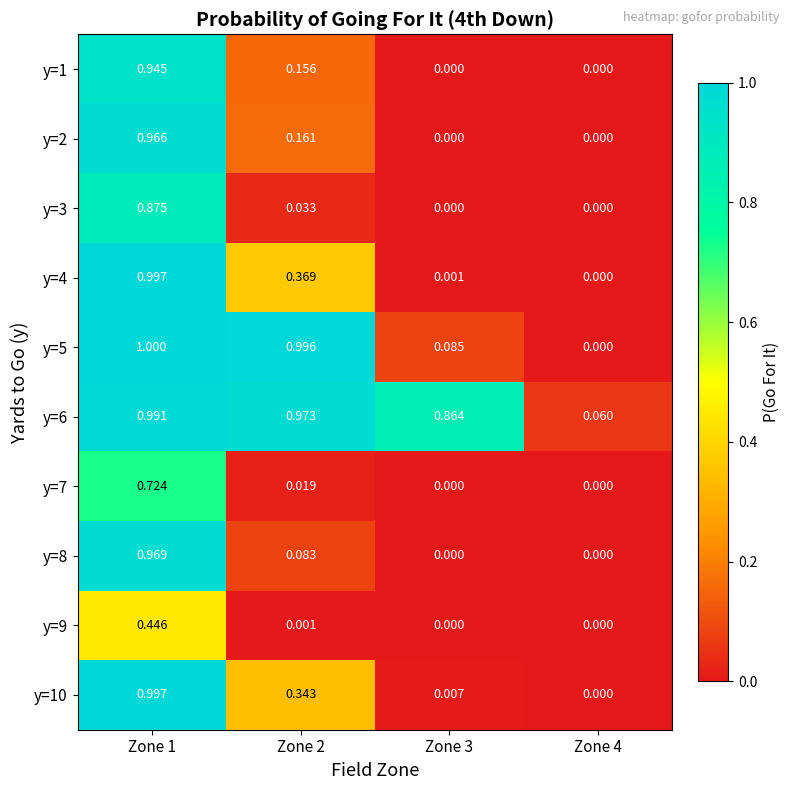

Is the value of y=7 at Zone 2 greater than the value of y=6 at Zone 4?

No